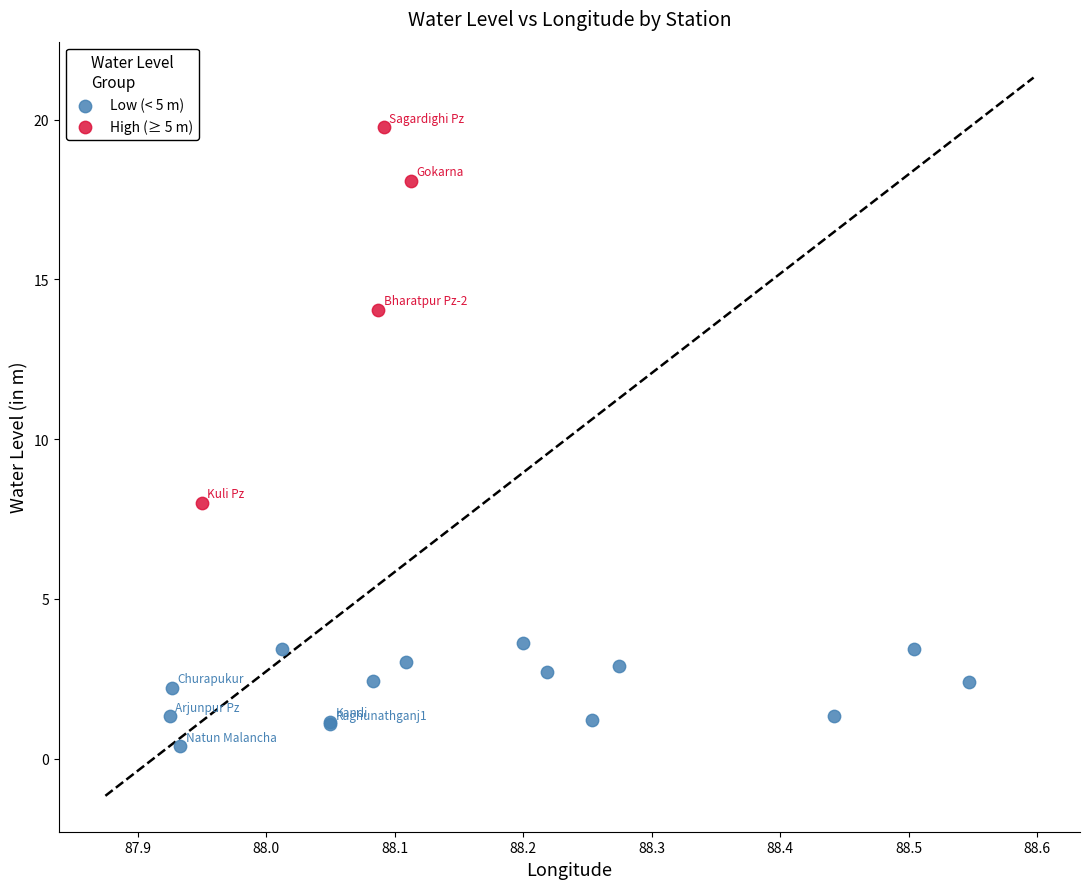

Which series reaches the minimum Y coordinate?

Low (< 5 m)